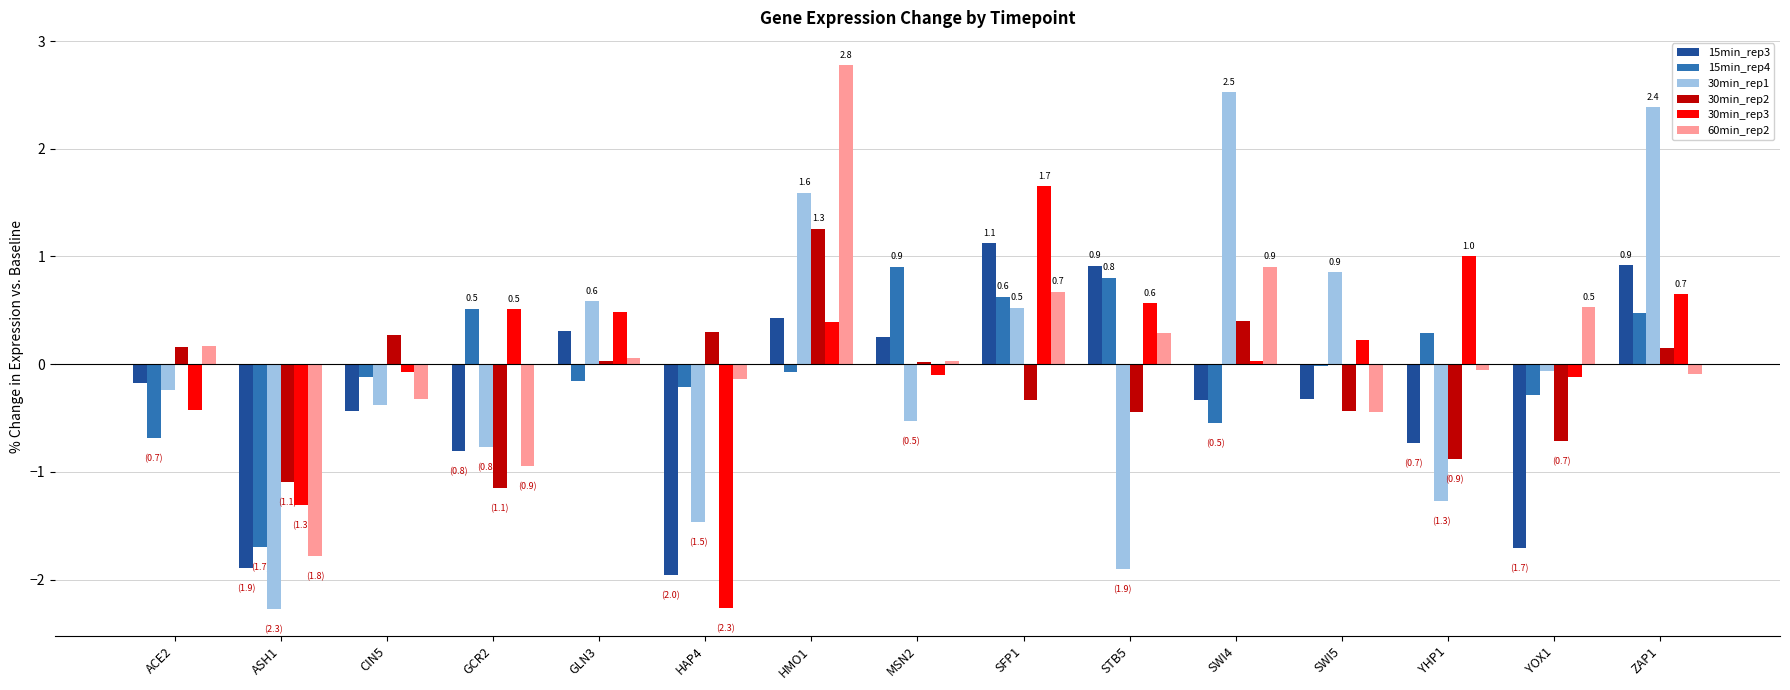

What is the sum of the 15min_rep3 values at CIN5 and MSN2?

-0.2